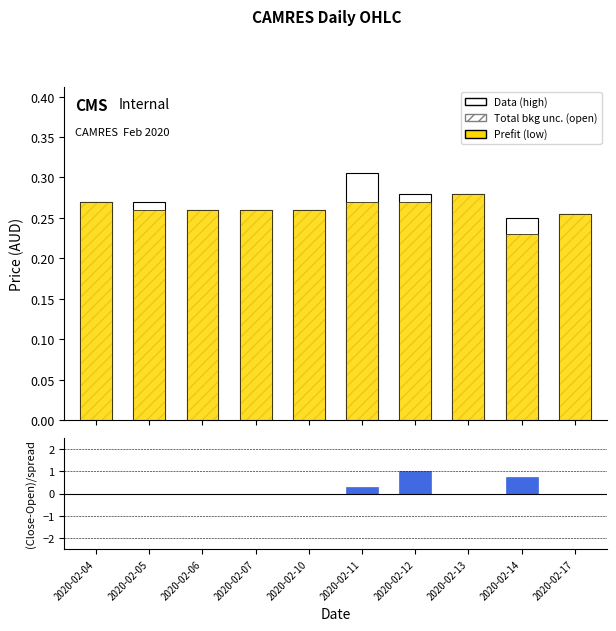

Which series has the largest total across all categories?

high